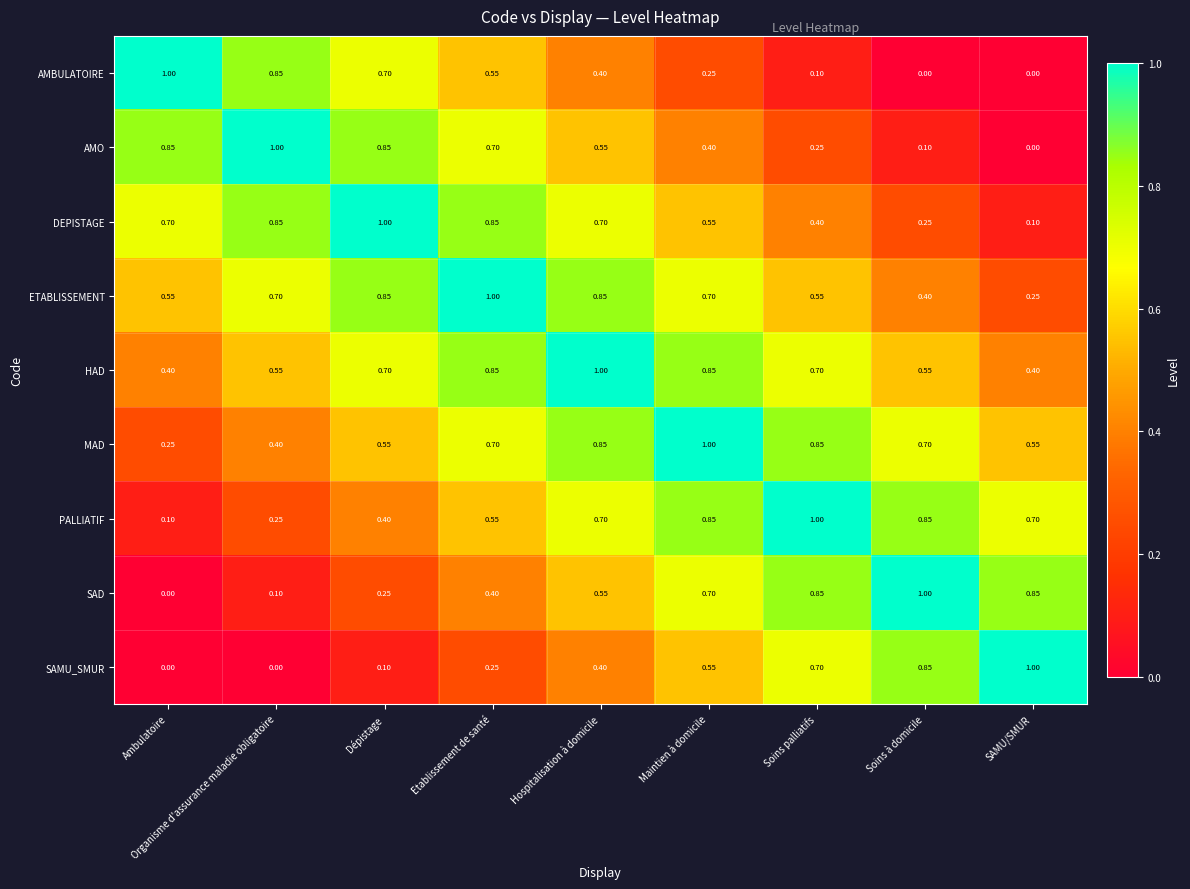

Which series has the largest total across all categories?

HAD